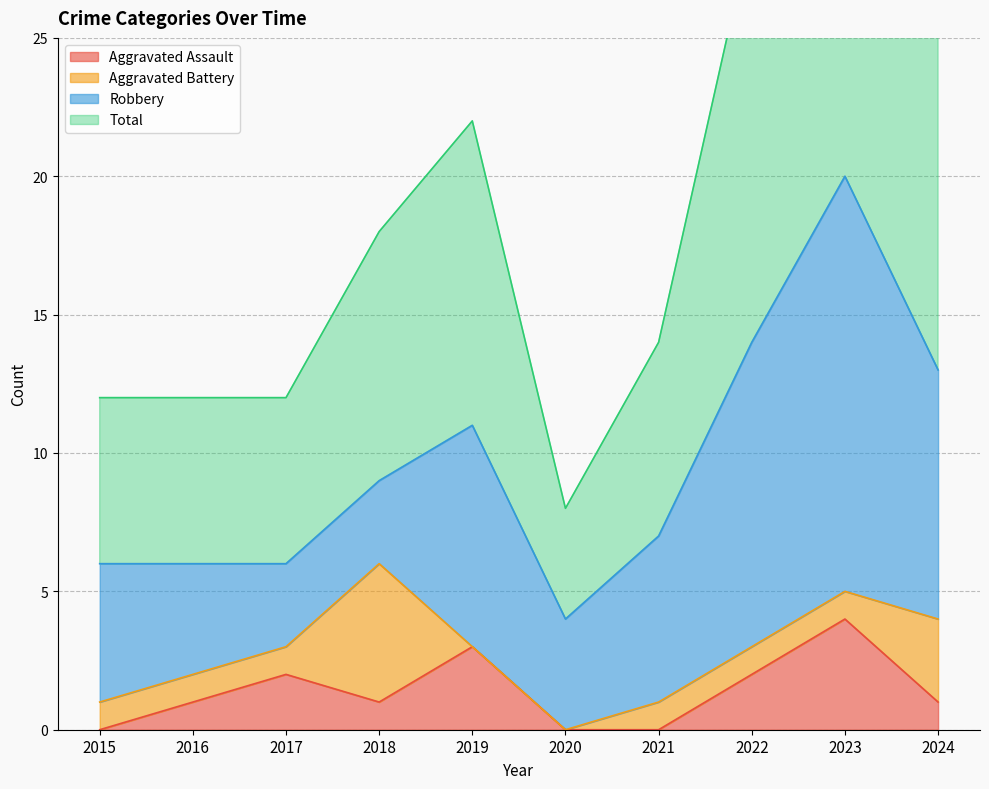

Does the chart display data point markers on the line(s)?

No